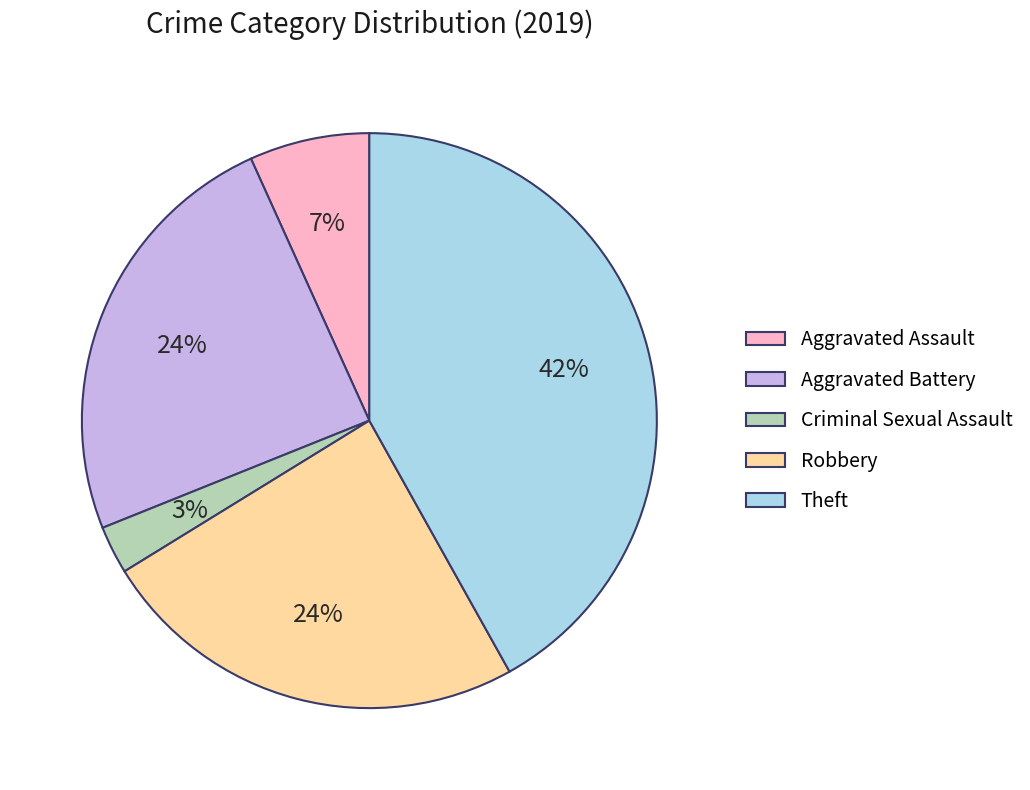

True or false: Criminal Sexual Assault accounts for 3% of the total.

True